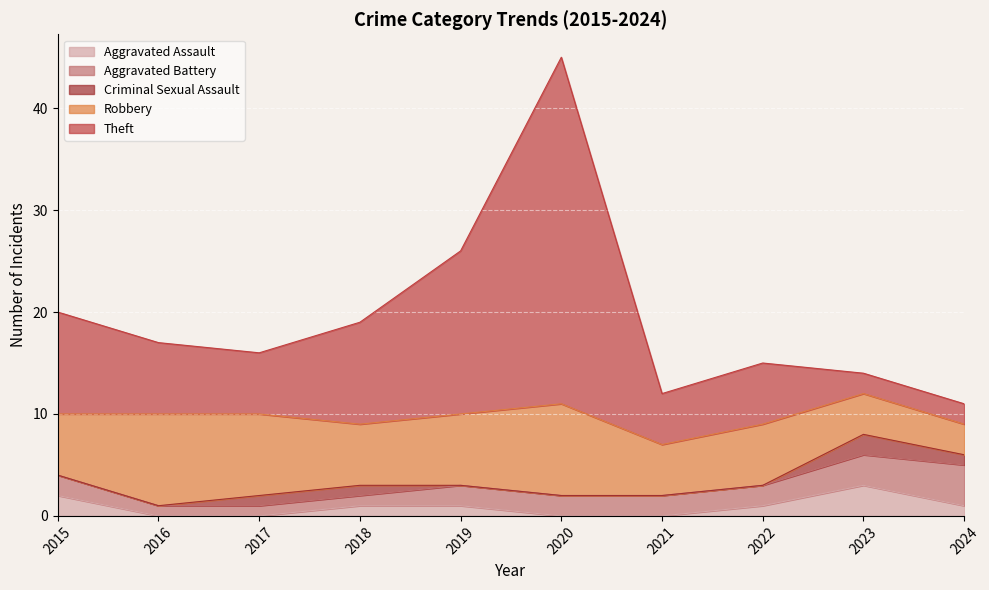

Reading left to right, list all the values displayed in this chart.

Aggravated Assault: 2	0	0	1	1	0	0	1	3	1
Aggravated Battery: 2	1	1	1	2	2	2	2	3	4
Criminal Sexual Assault: 0	0	1	1	0	0	0	0	2	1
Robbery: 6	9	8	6	7	9	5	6	4	3
Theft: 10	7	6	10	16	34	5	6	2	2